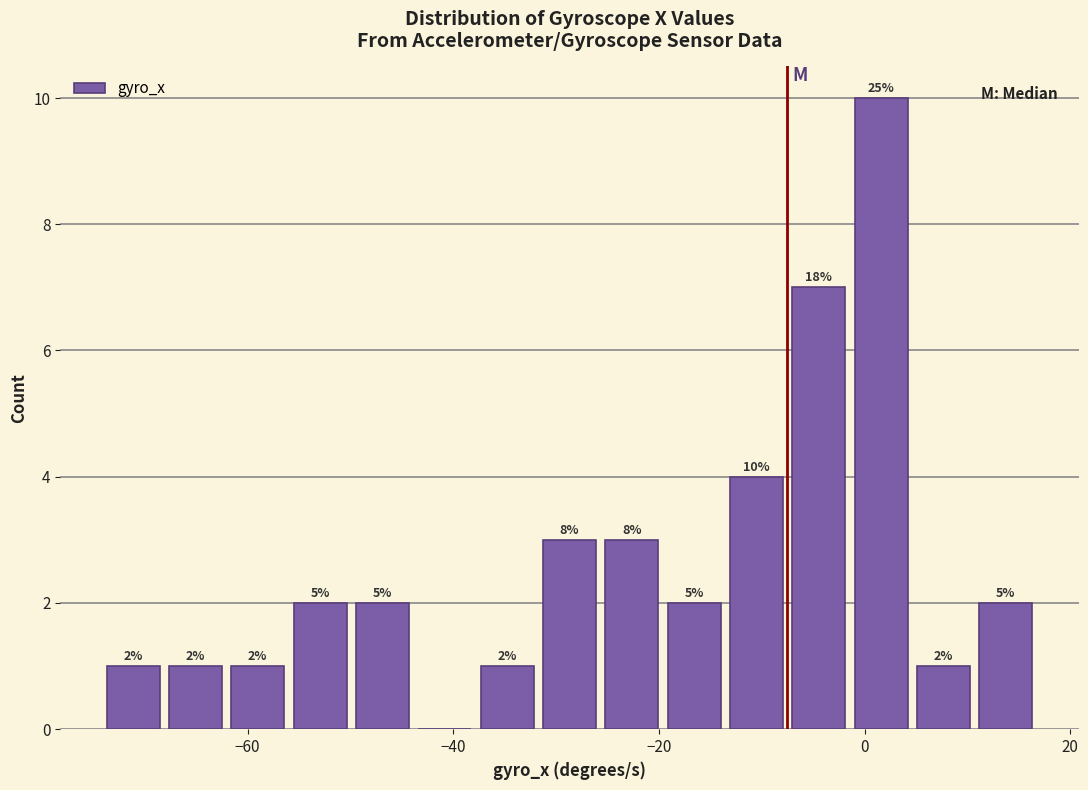

Around what value on the x-axis is the tallest bar? Give the approximate position of its centre, as read against the axis.

2